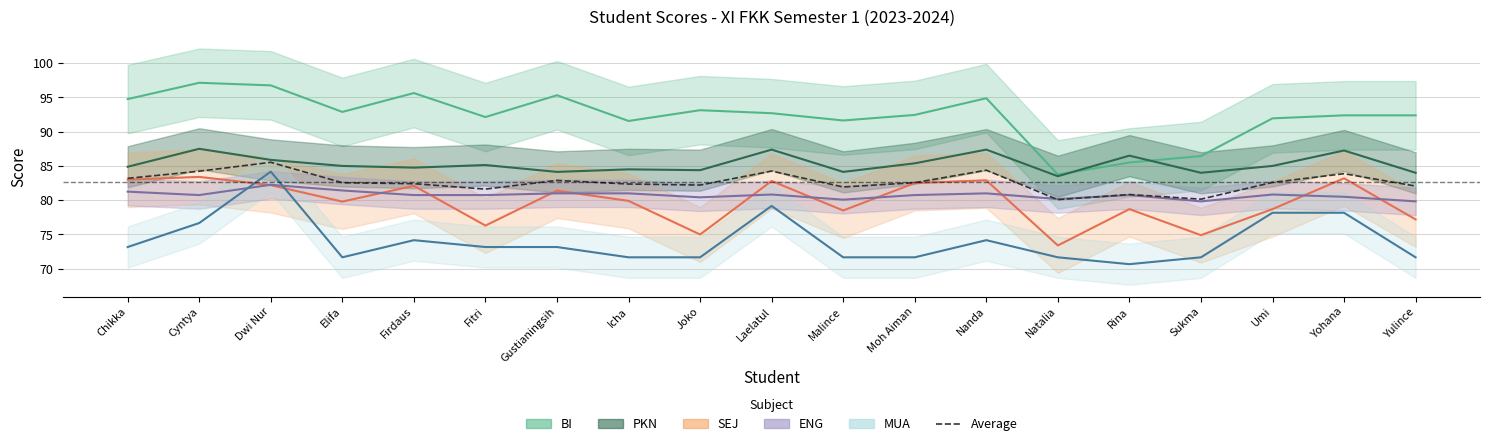

True or false: there are more than 2 points higher than both neighbors.

True